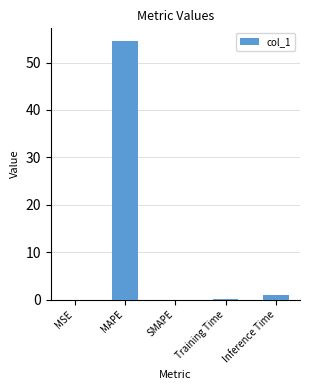

What is the greatest value displayed?

54.5